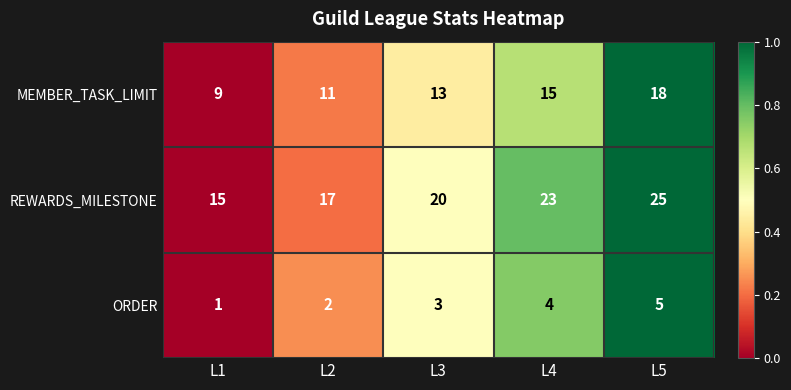

Rank the series by their maximum value, from highest to lowest.

REWARDS_MILESTONE, MEMBER_TASK_LIMIT, ORDER